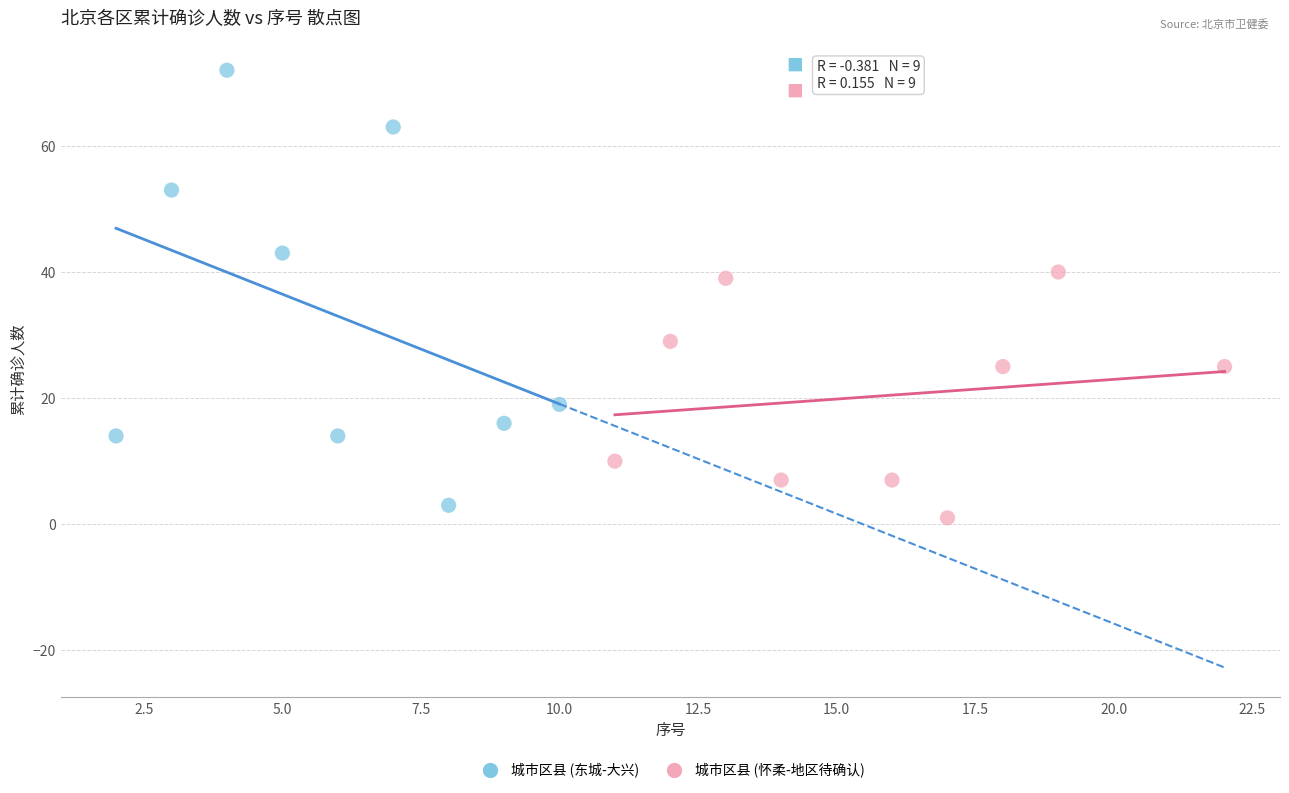

Which series contains the highest Y value?

城市区县 (东城-大兴)